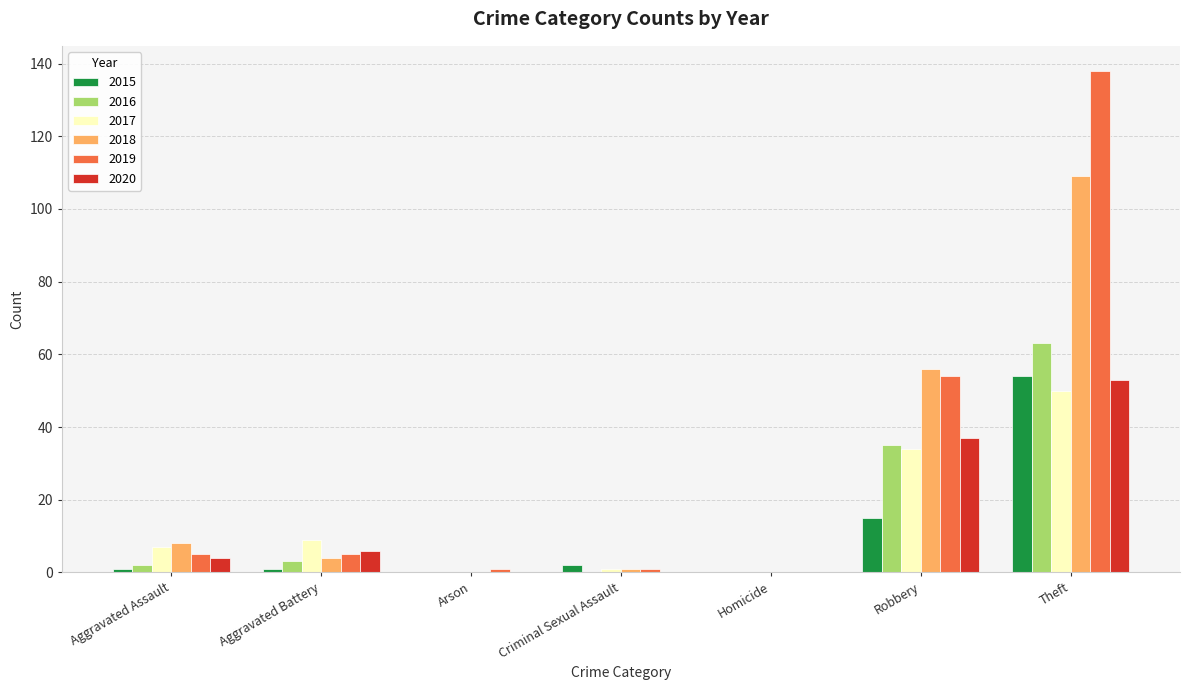

At which category is the sum across all series the highest?

Theft